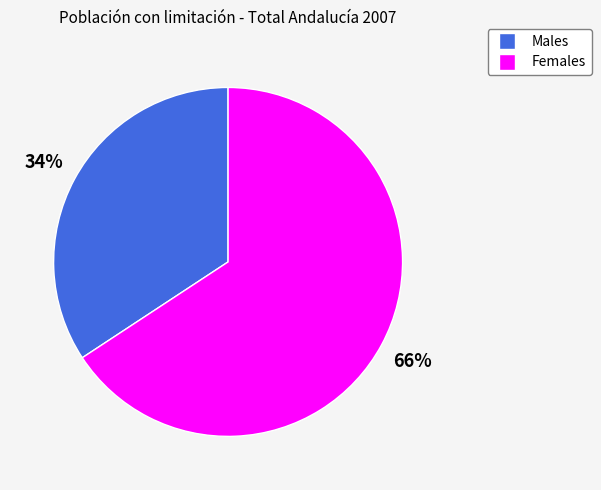

Does any single category account for the majority?

Yes